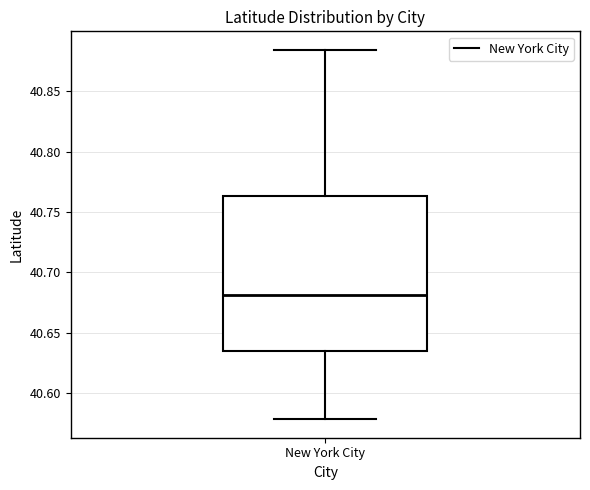

Read this box plot against the y-axis: the position of the median line, the range covered by the box, and the ends of both whiskers. The values are not printed on the chart, so give them approximately, as read against the axis.

median 40.680, box 40.635 to 40.765, whiskers 40.580 to 40.885